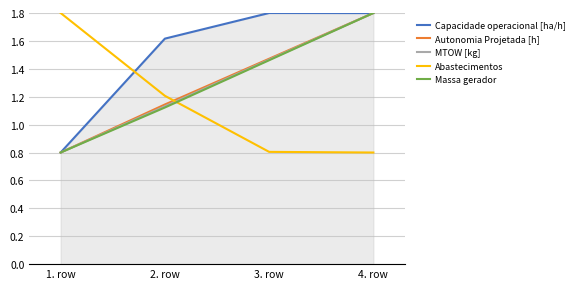

How many intersections are there between MTOW [kg] and Abastecimentos?

1